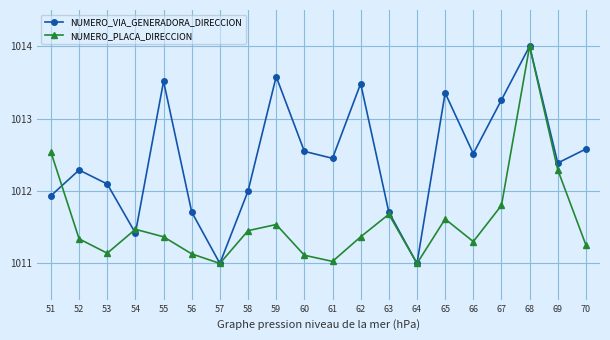

What is the highest value of the NUMERO_PLACA_DIRECCION series?

1014.0